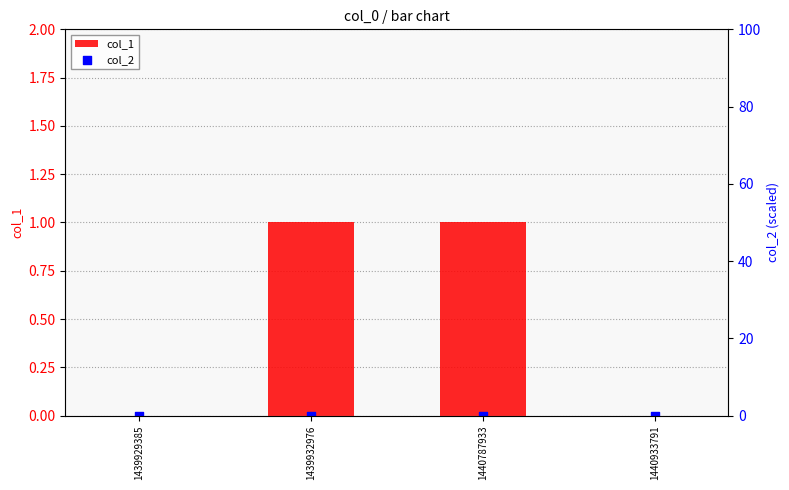

Which series has the largest total across all categories?

col_1